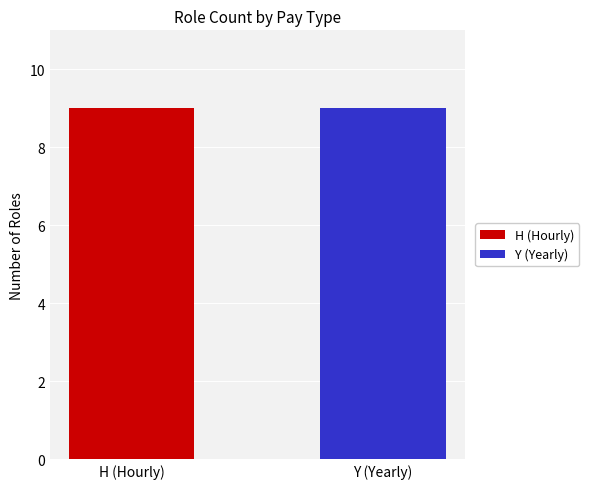

At Y Count, list the series in order from largest to smallest.

Y (Yearly), H (Hourly)